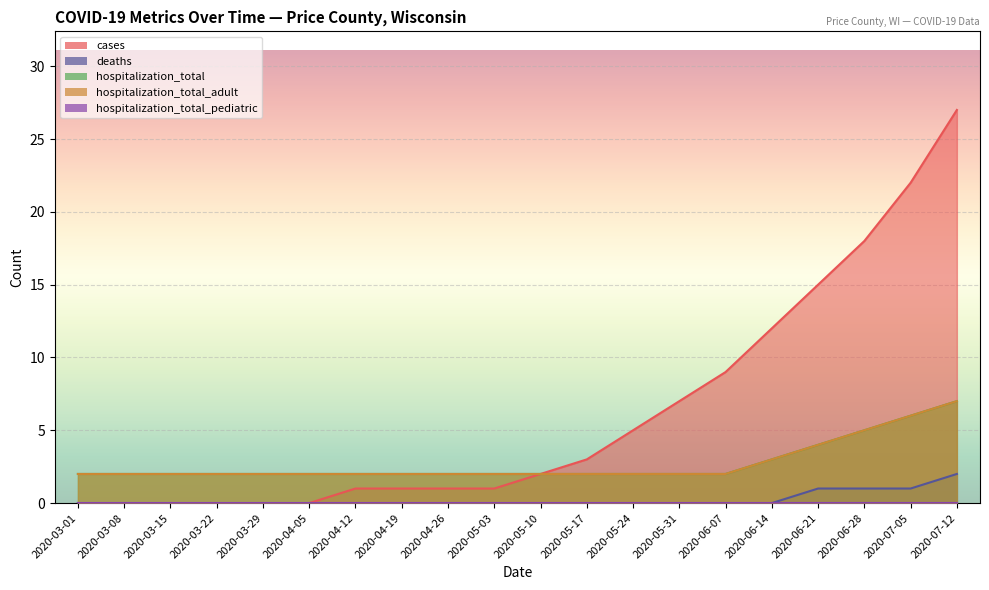

Does the chart display data point markers on the line(s)?

No